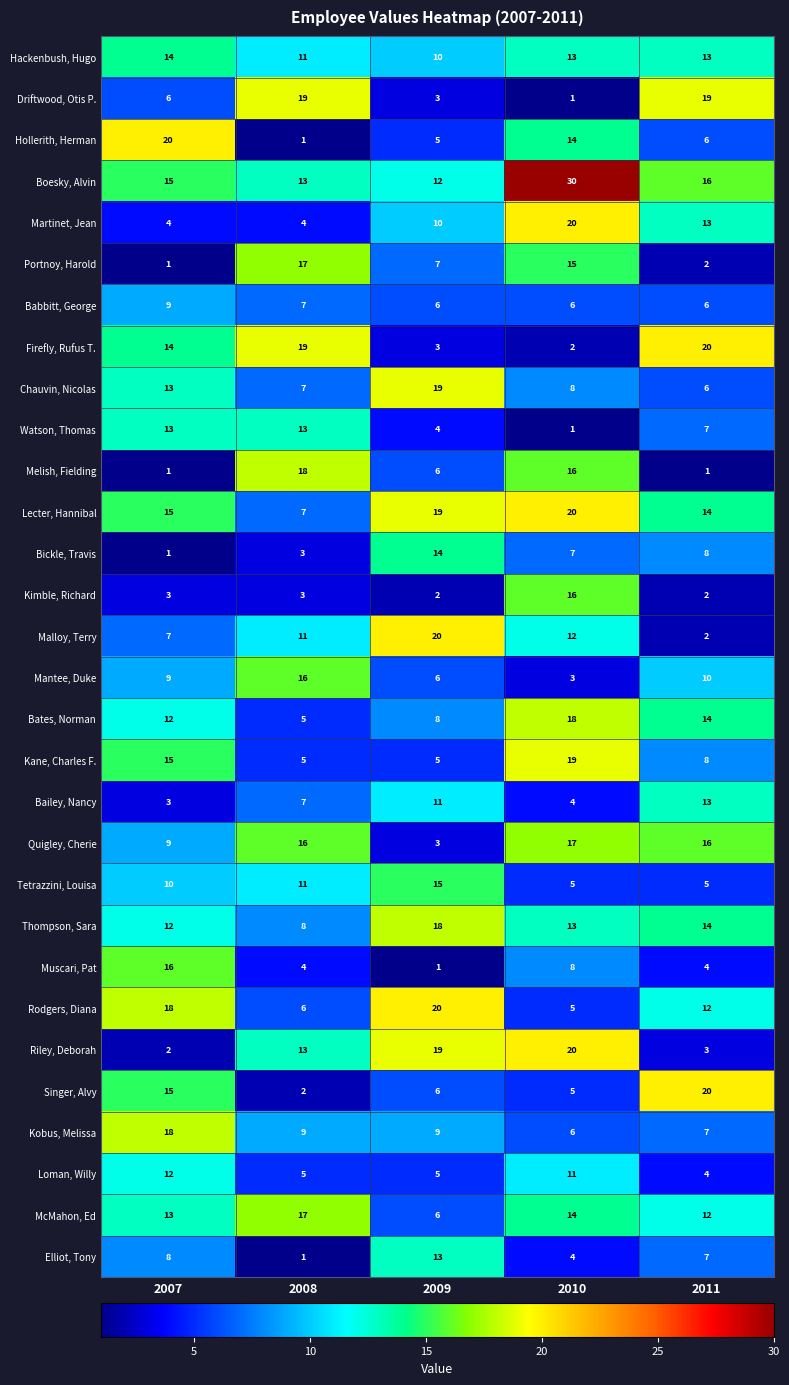

The value of Firefly, Rufus T. at 2008 is 19. True or false?

True